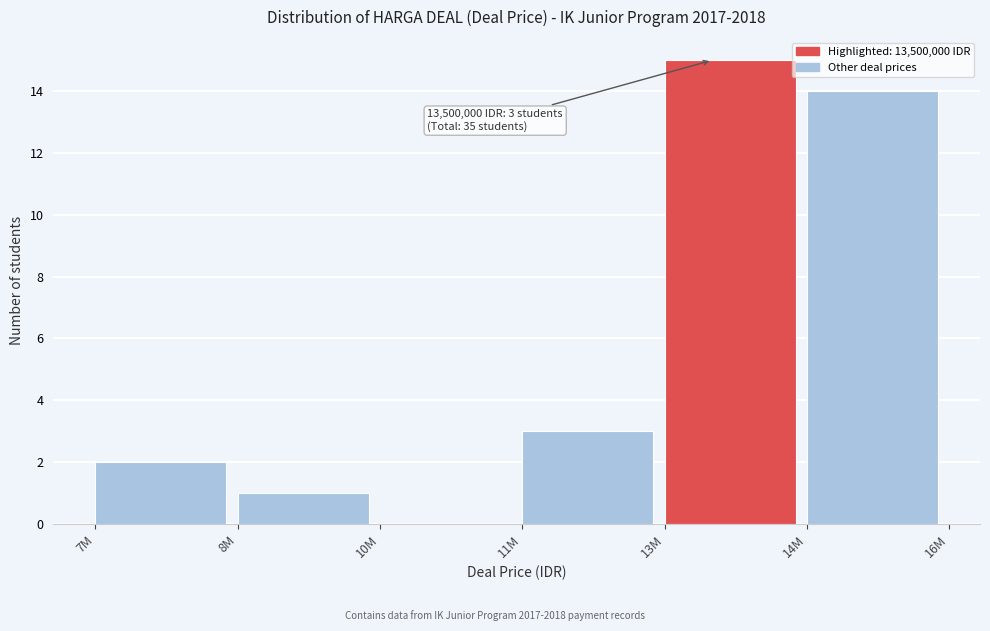

Reading right to left, list all the values displayed in this chart.

14M=14	13M=15	11M=3	10M=0	8M=1	7M=2